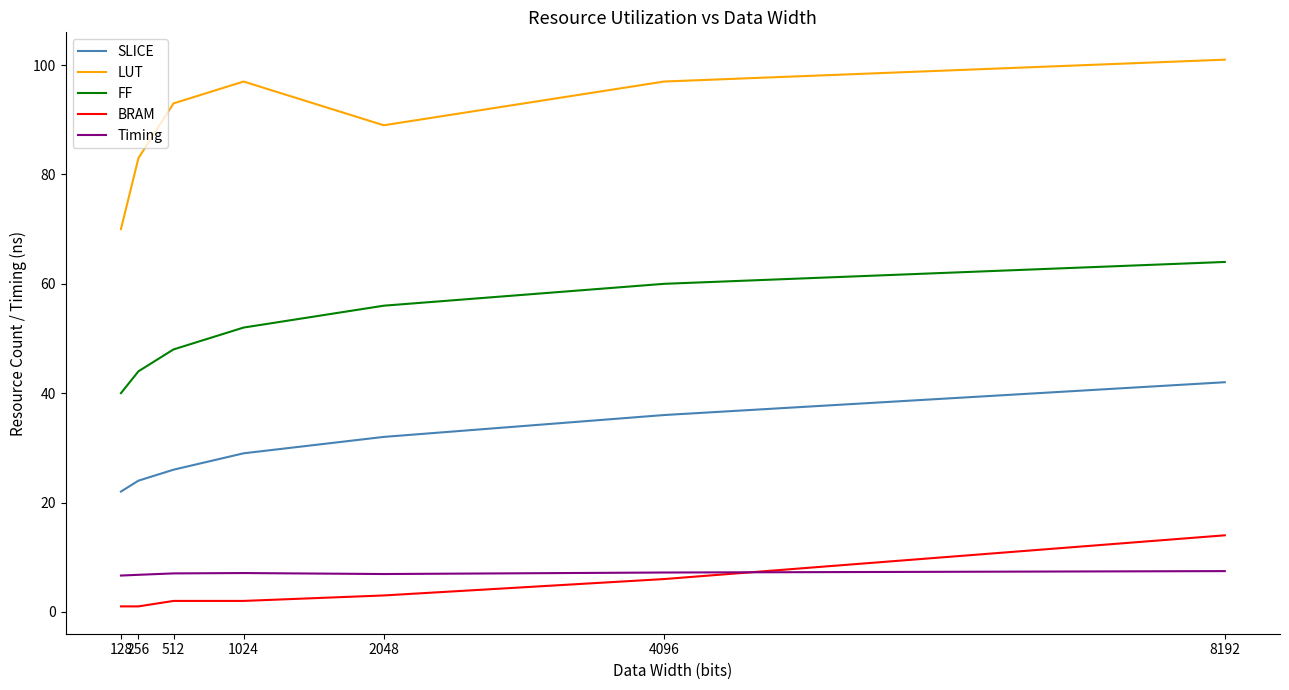

What are all the series names shown in the legend?

SLICE, LUT, FF, BRAM, Timing